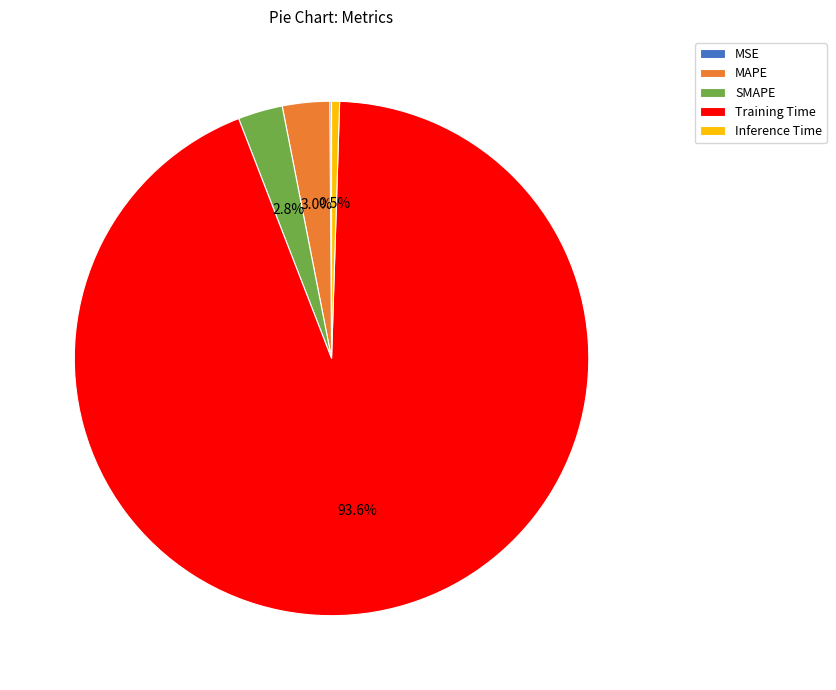

Is Training Time the majority of the pie?

Yes